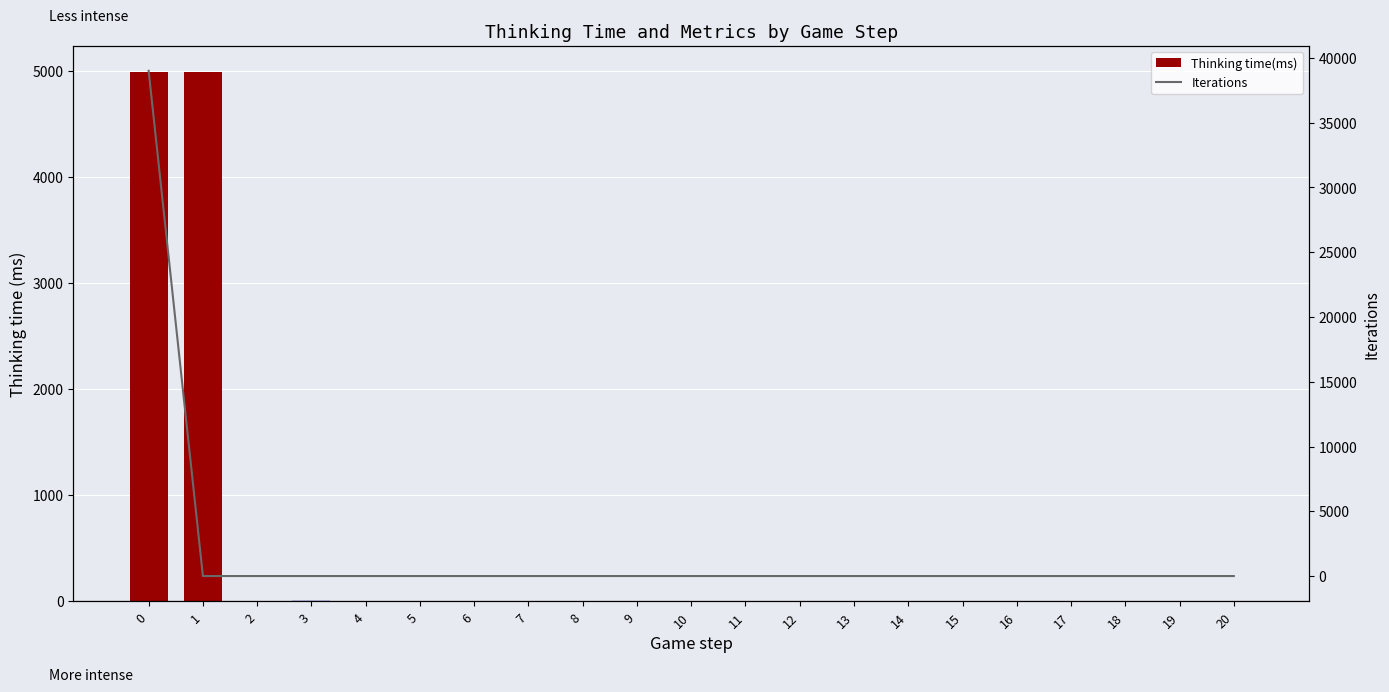

At which label is Iterations closest to 19500?

1